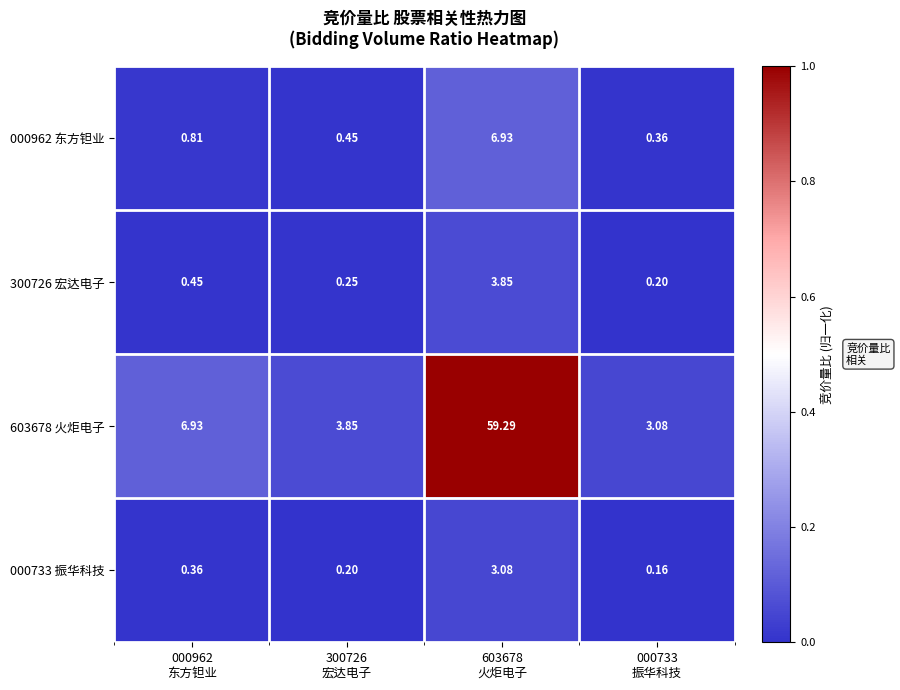

At which category is the sum across all series the highest?

603678
火炬电子